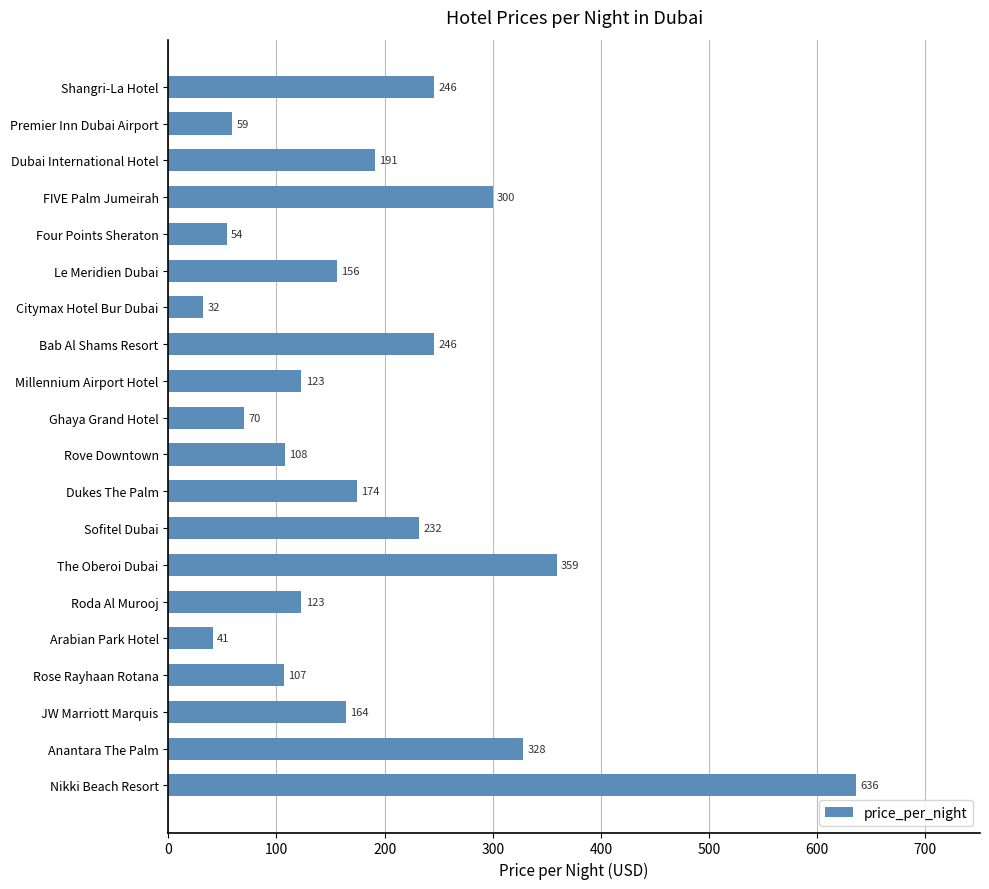

What is the difference between the maximum and minimum values?

604